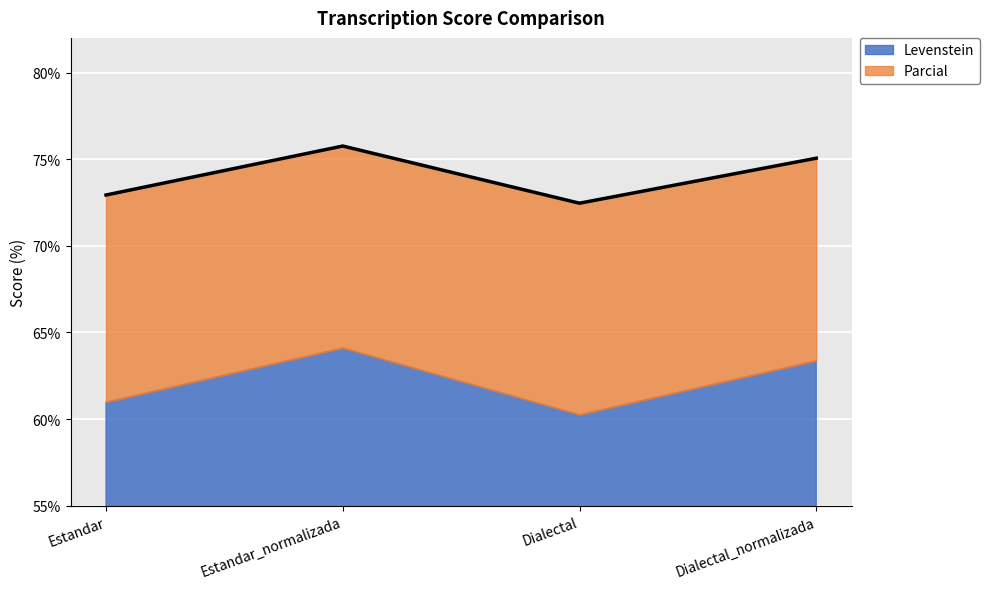

True or false: the data shows 29.6 at Estandar.

False